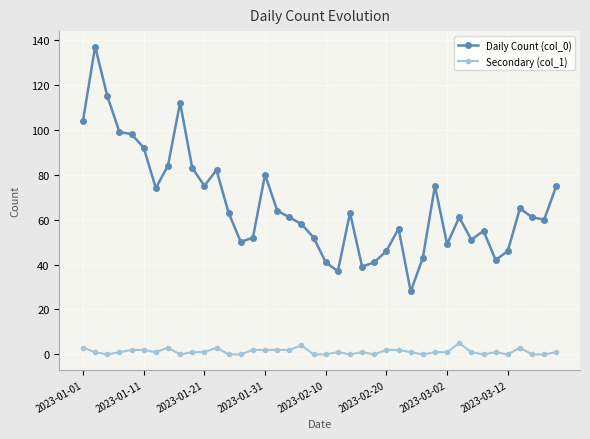

Which series has the largest total across all categories?

Daily Count (col_0)